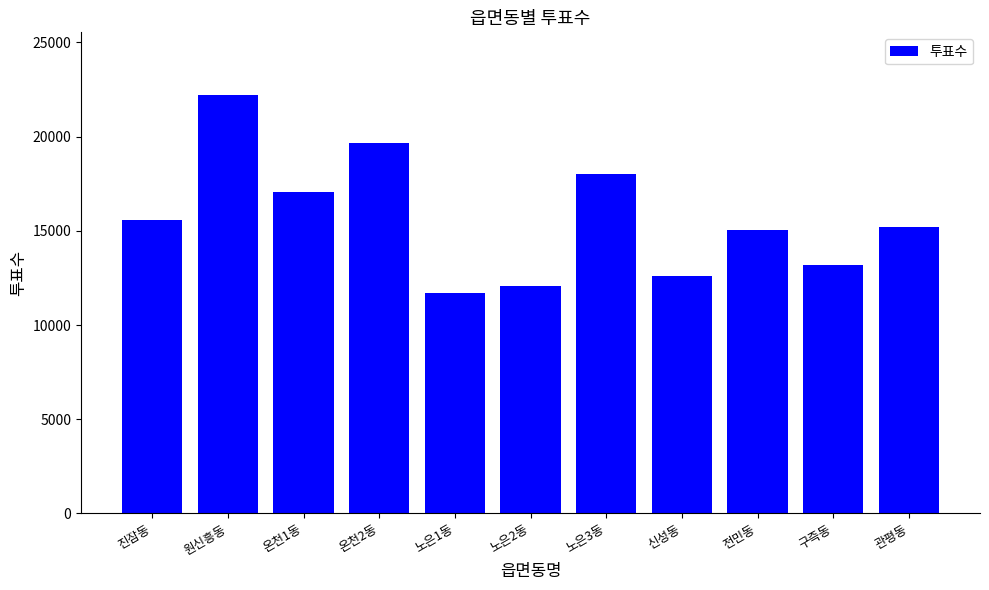

Between 원신흥동 and 전민동, which is larger?

원신흥동